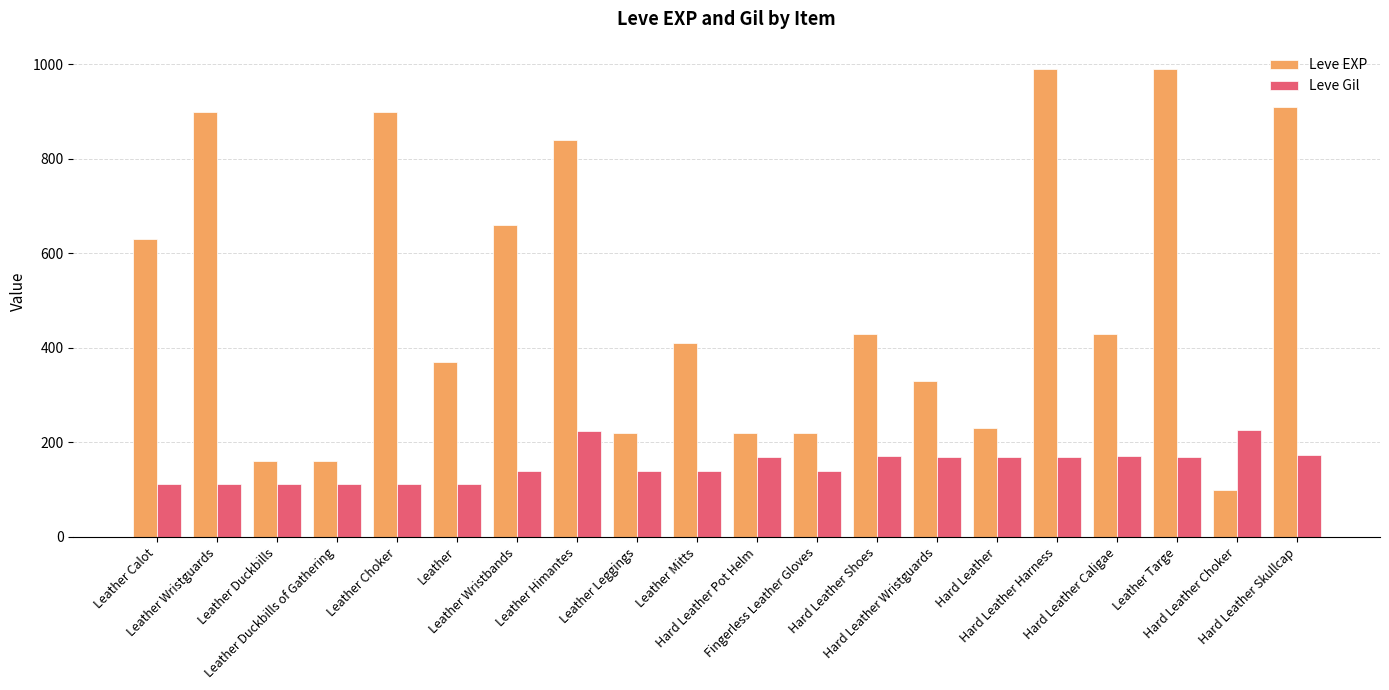

What is the label of the 14th bar from the right?

Leather Wristbands